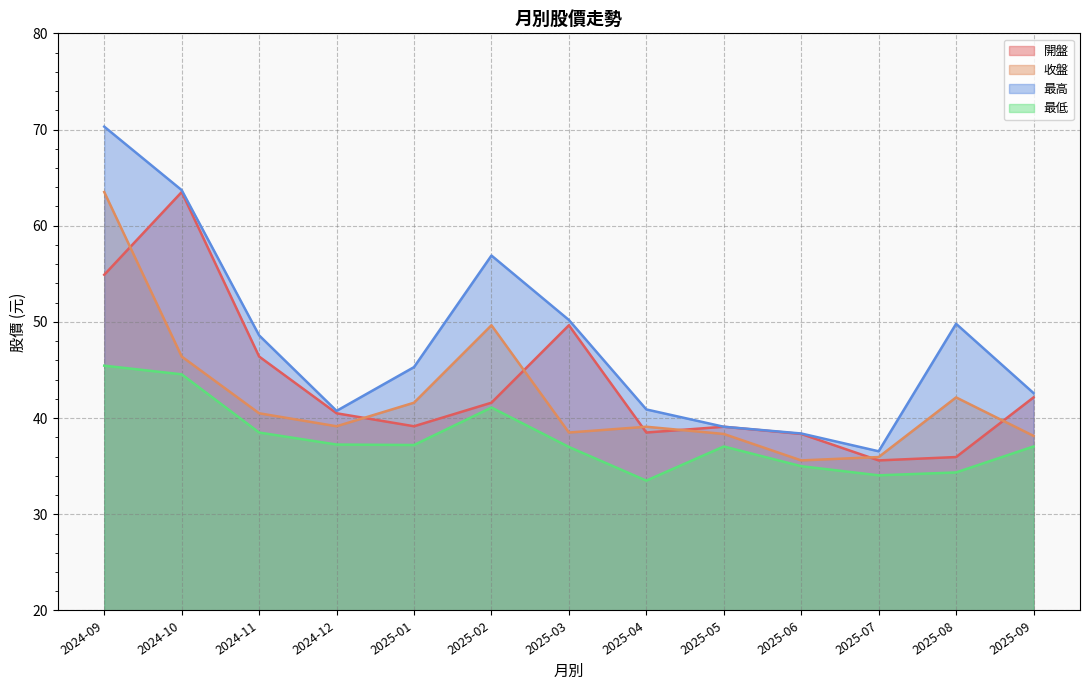

True or false: 開盤 has a value of 20.0 at 2025-05.

False